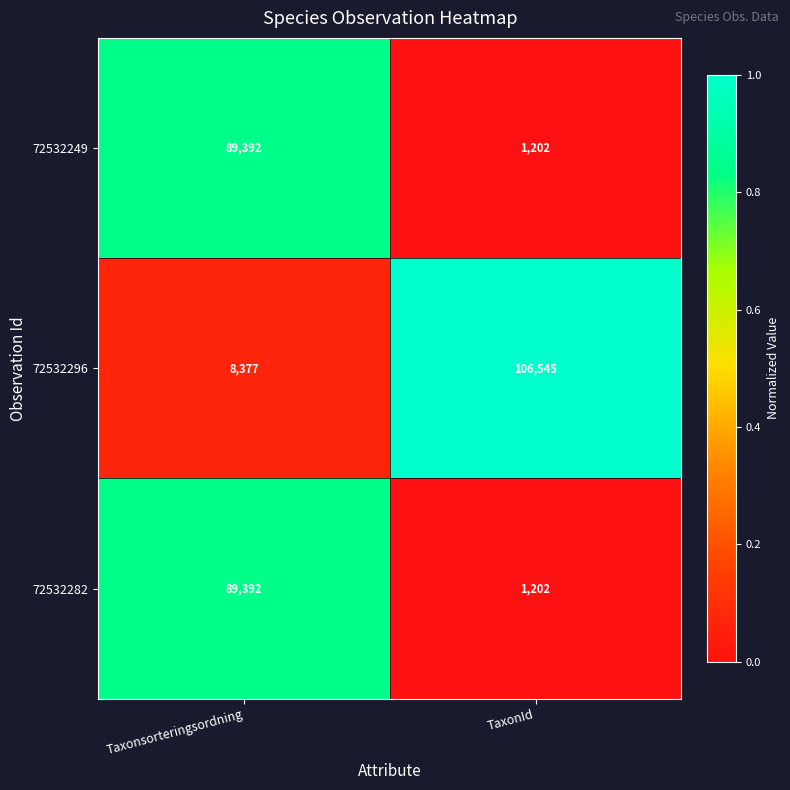

Reading right to left, transcribe all the data shown in this chart.

72532249: 1202	89392
72532296: 106545	8377
72532282: 1202	89392